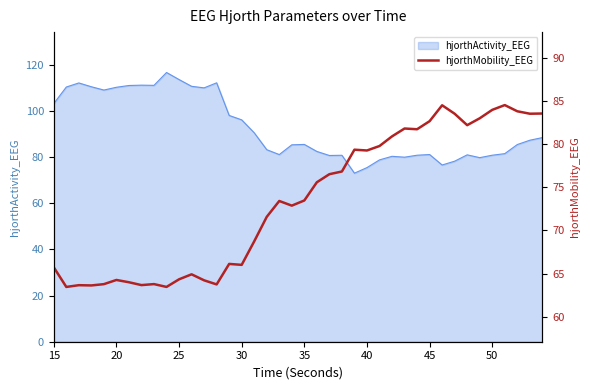

How many lines are shown in the chart?

1